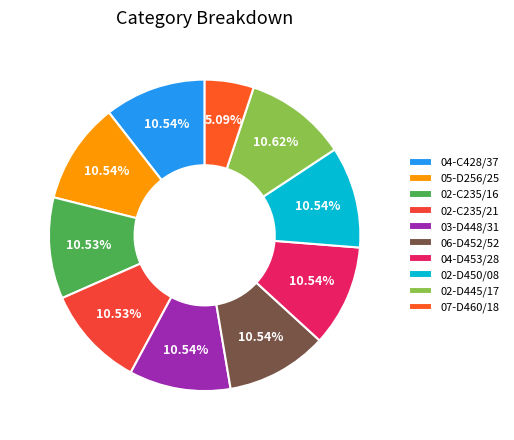

True or false: 02-D445/17 accounts for 11% of the total.

True